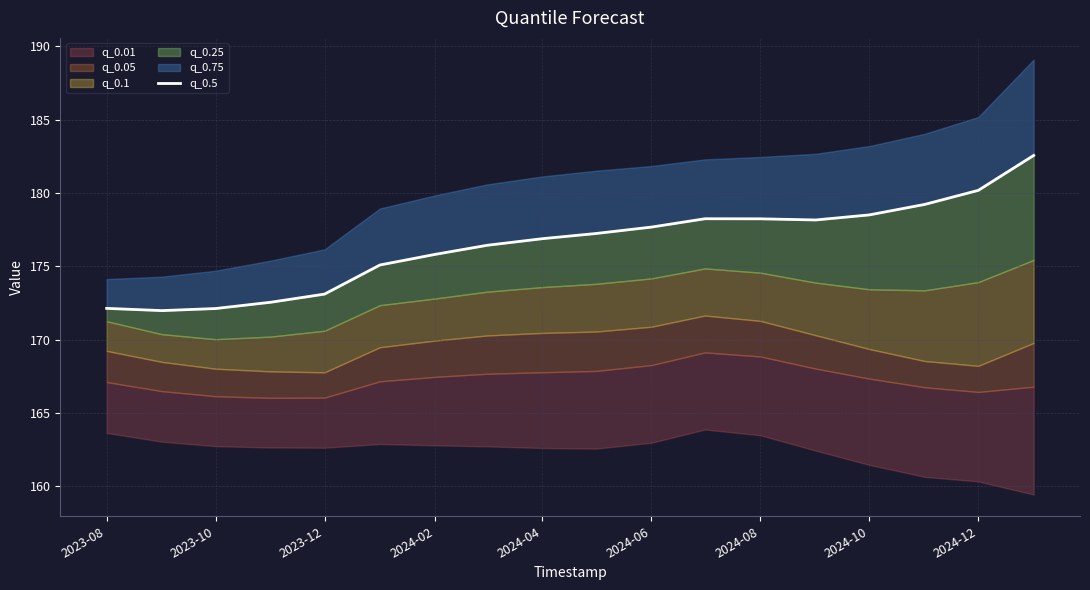

Reading left to right, extract all data points from this chart.

172.1	172.0	172.1	172.6	173.1	175.1	175.8	176.4	176.9	177.2	177.7	178.2	178.2	178.2	178.5	179.2	180.2	182.6